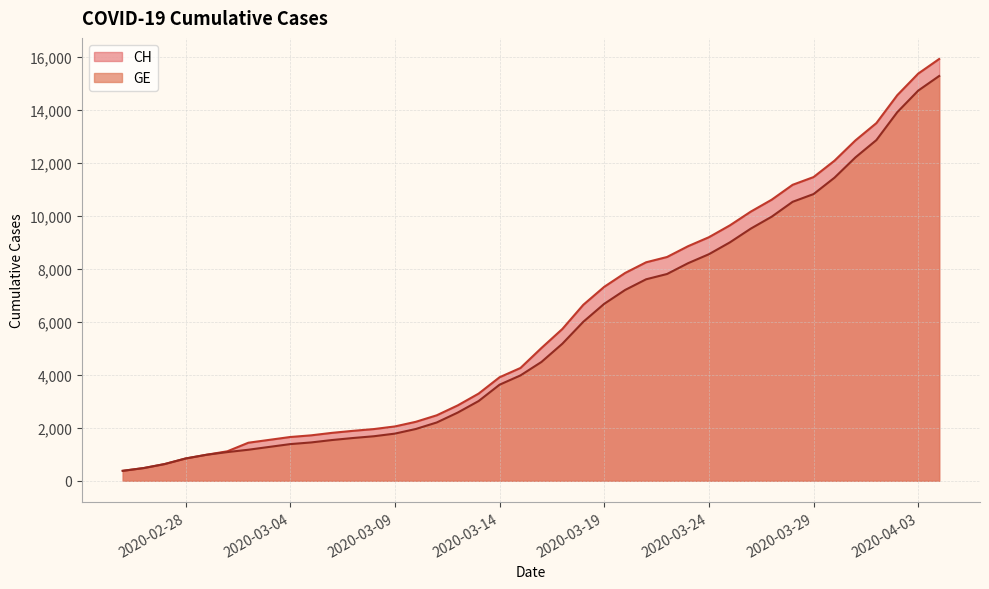

Which series has the largest total across all categories?

CH